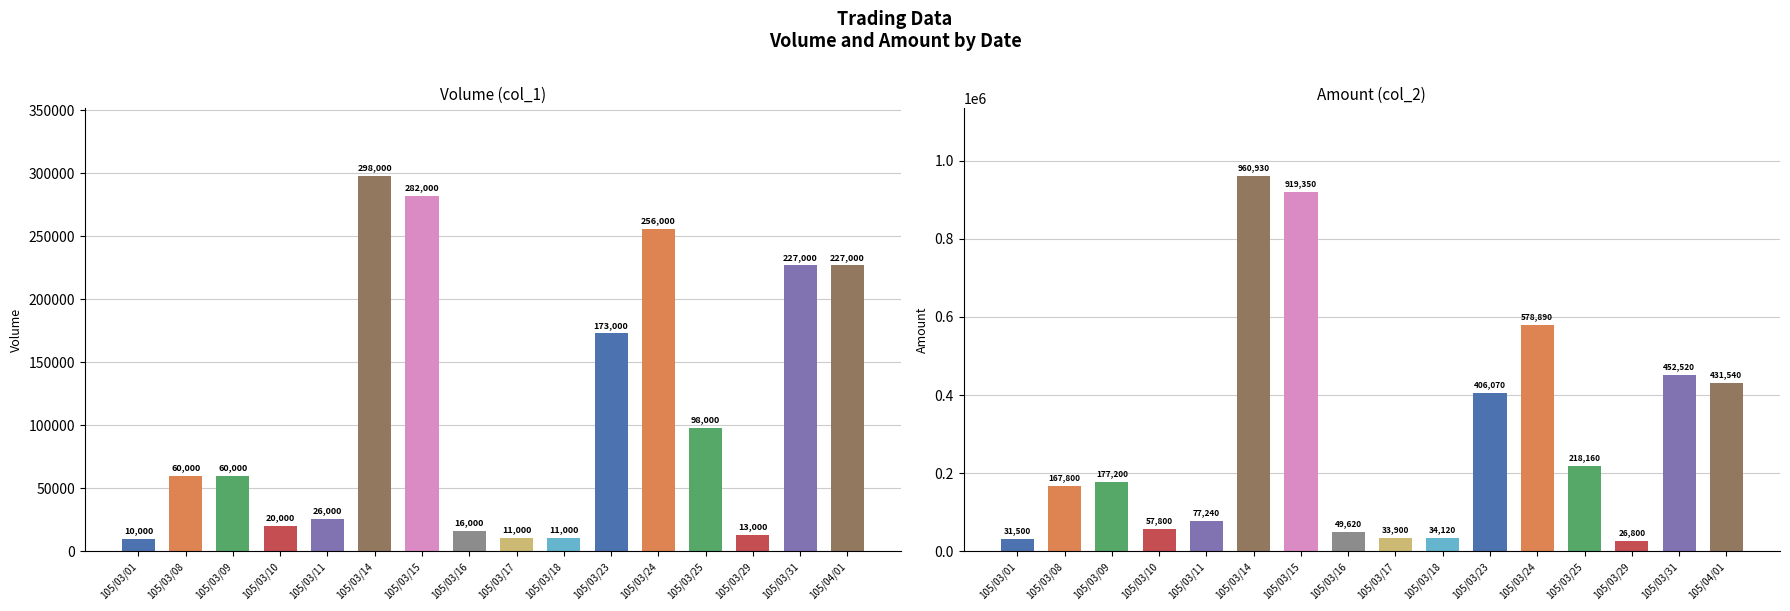

Is the value of col_2 (Amount) at 105/03/11 greater than the value of col_1 (Volume) at 105/03/29?

Yes